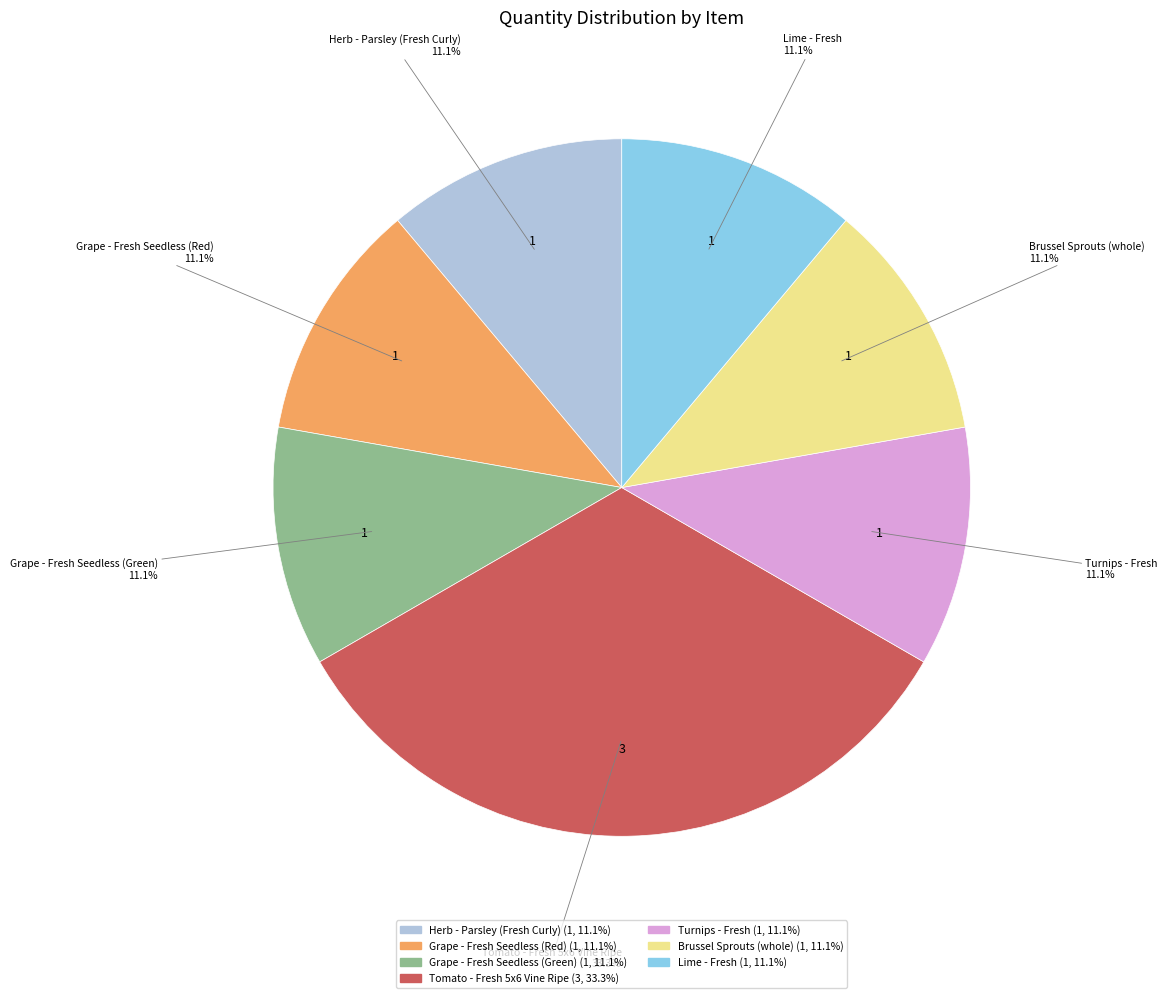

What is the ratio of the value at Lime - Fresh to the value at Turnips - Fresh?

1.0